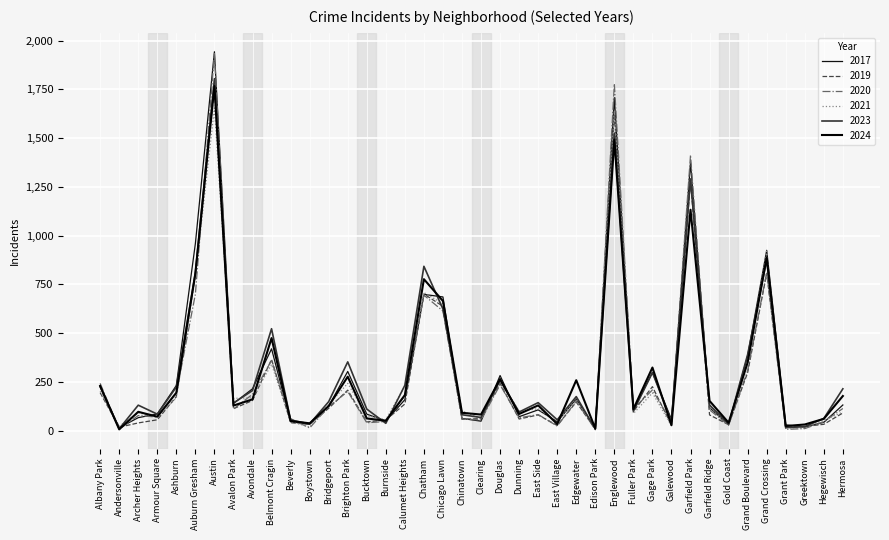

What value does the 2019 series have at Austin?

1760